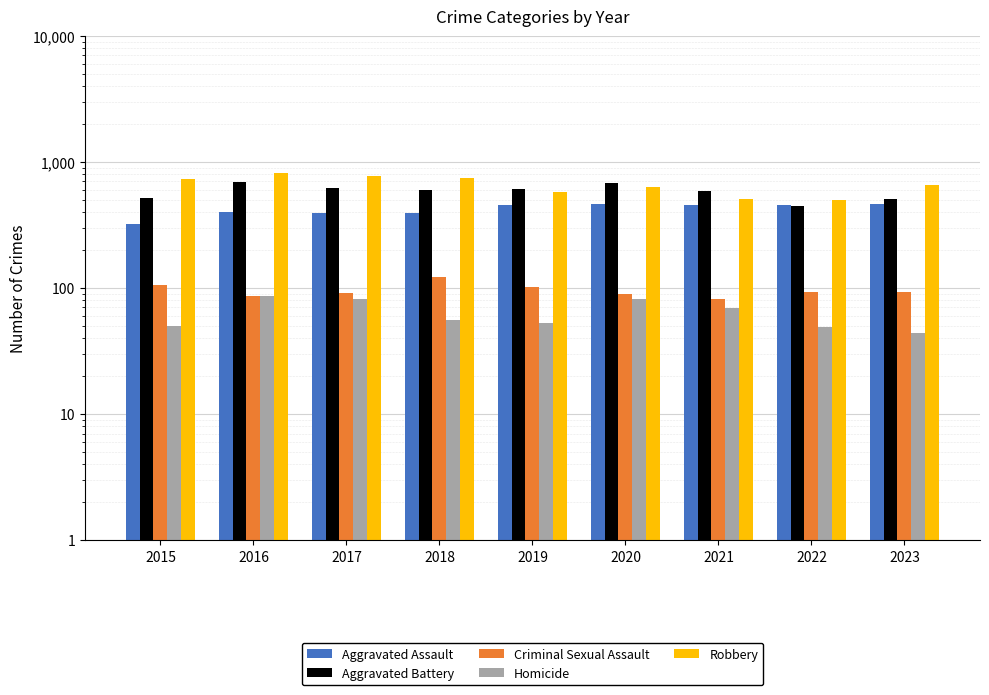

What is the minimum value shown in the chart?

44